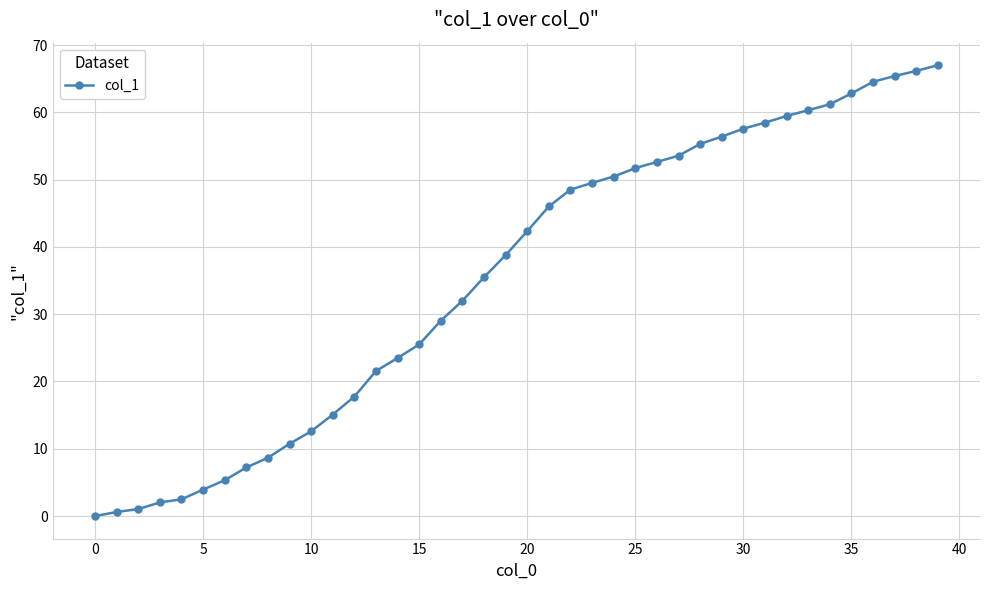

What is the maximum value shown in the chart?

67.0